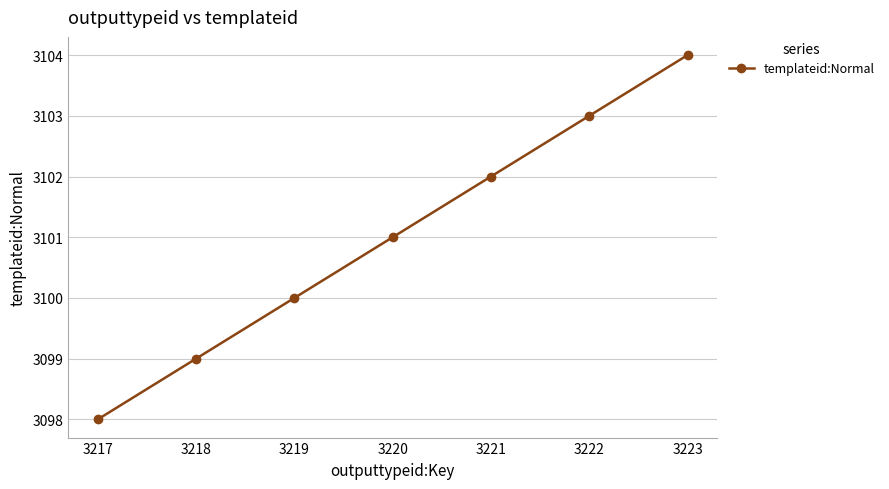

Which category has the highest value across all series?

3223